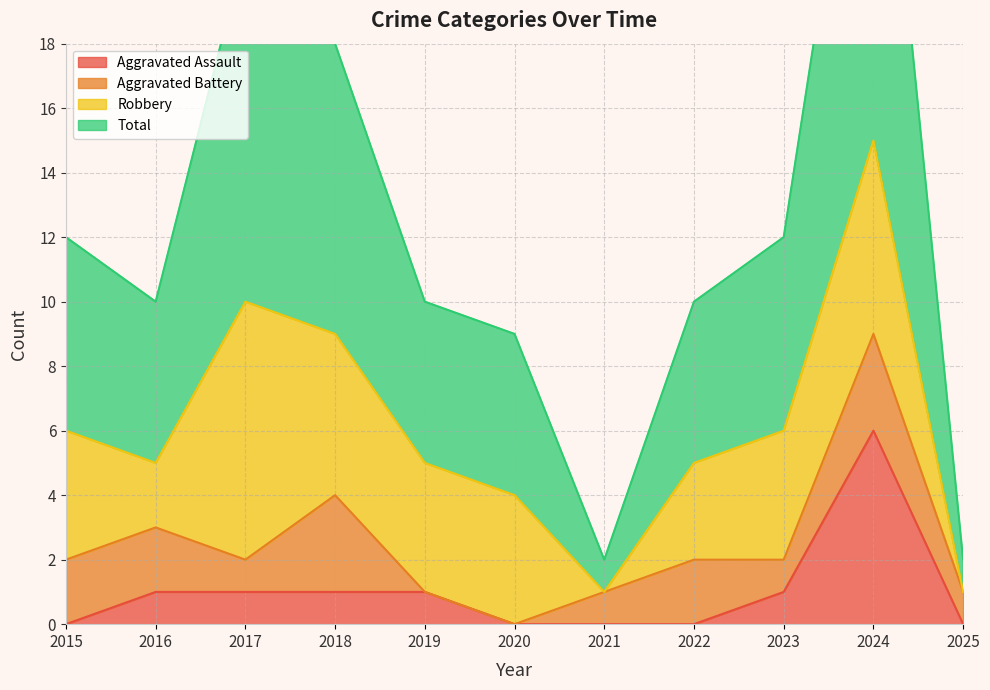

What is the value of the Total point at the 6th from the left?

9